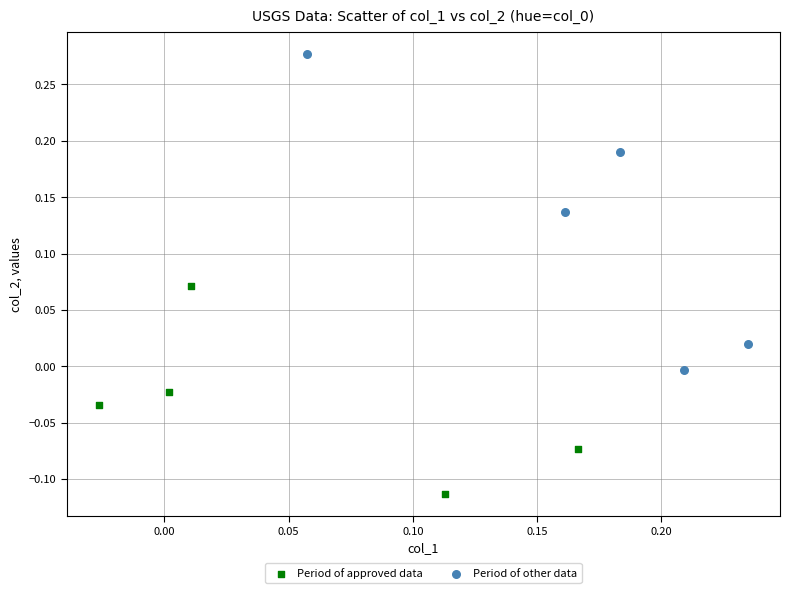

Which series contains the highest Y value?

Period of other data